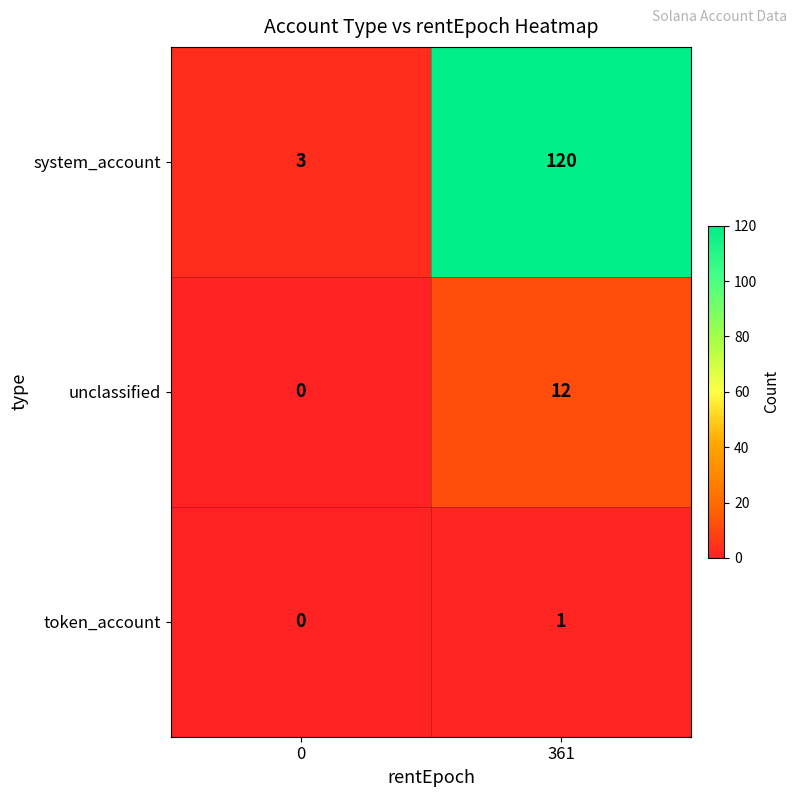

Which series has the largest total across all categories?

system_account